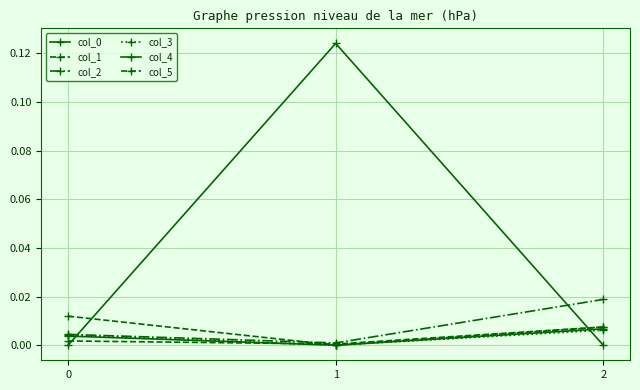

True or false: col_5 has a value of -0.0 at 1.

True